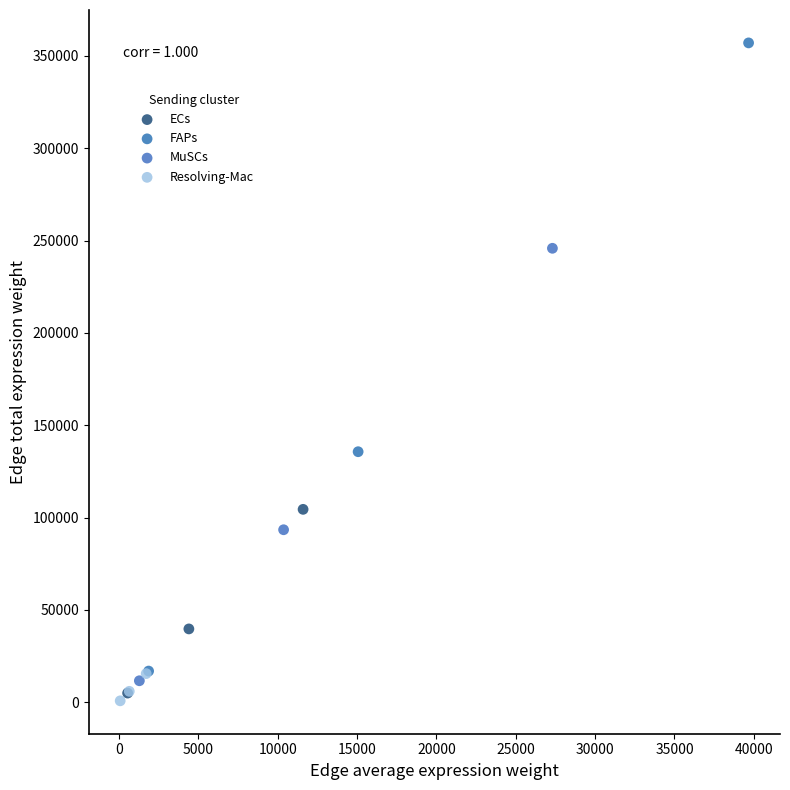

Which series reaches the maximum Y coordinate?

FAPs